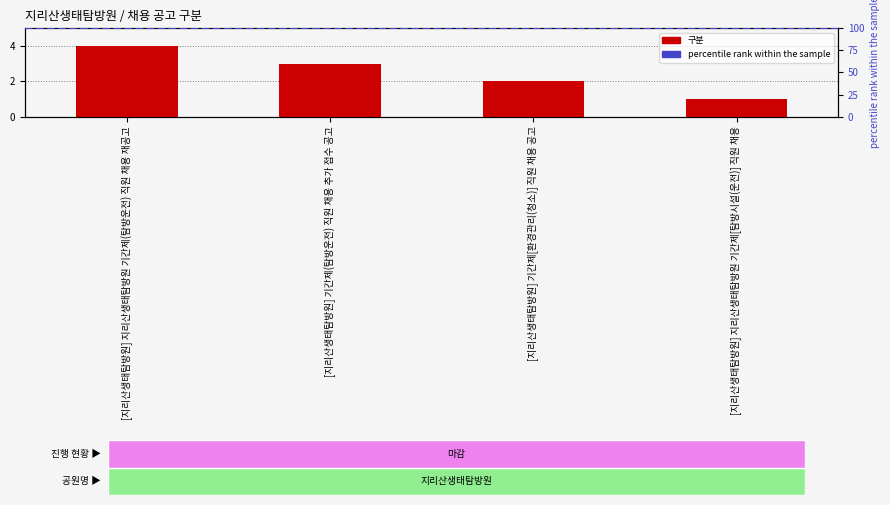

What is the sum of all values?

10